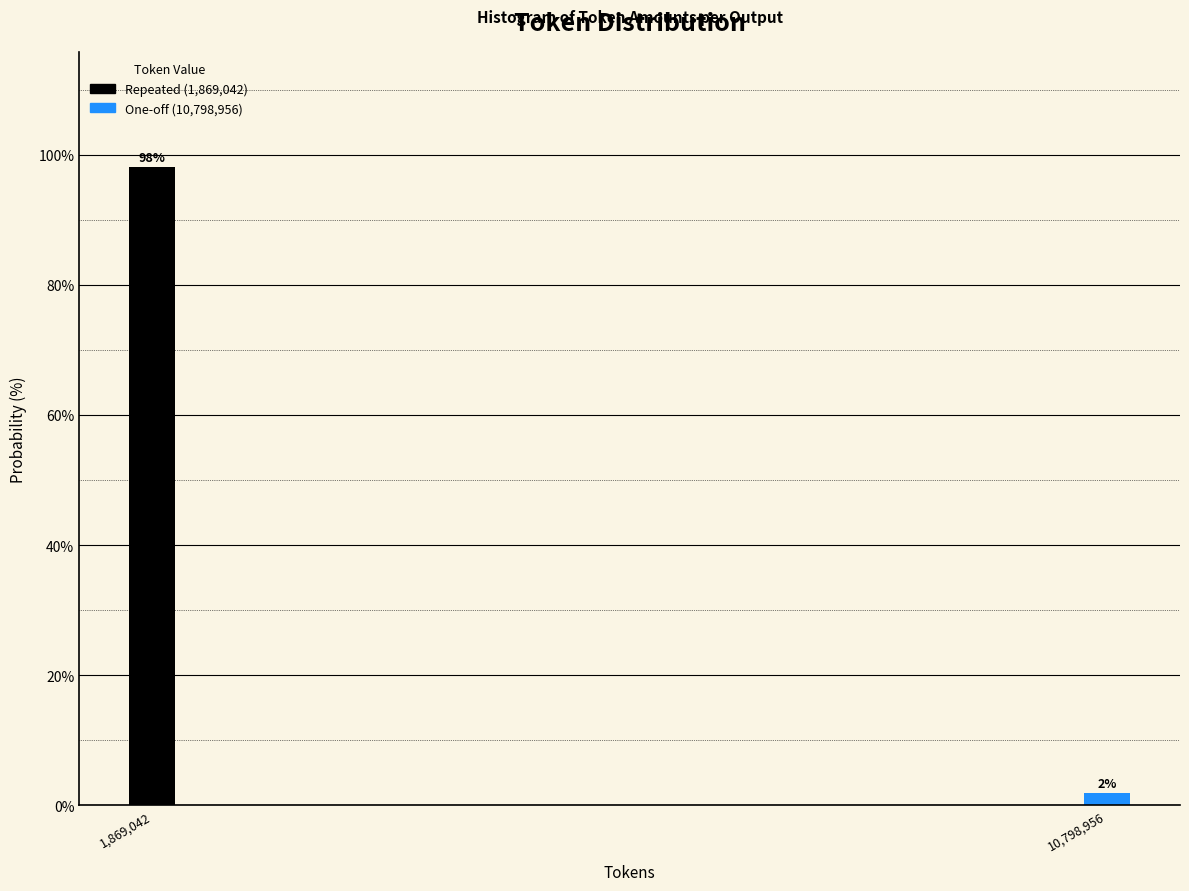

At which category does the chart reach its minimum across all series?

10,798,956